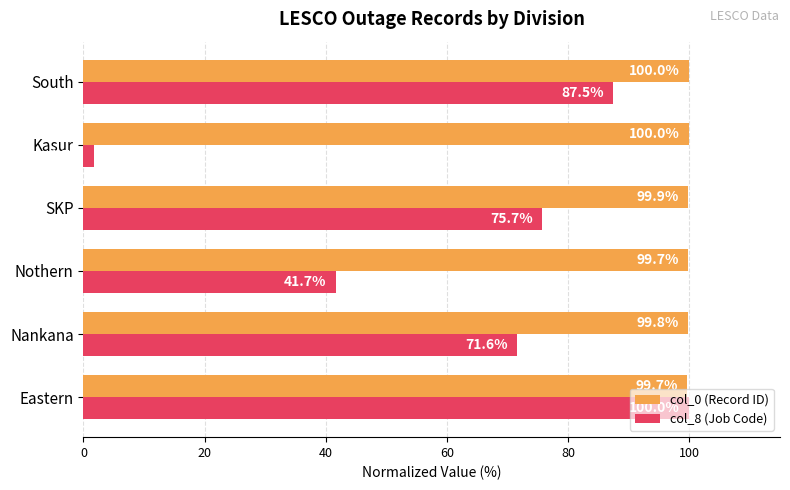

What is the smallest value displayed?

1.7